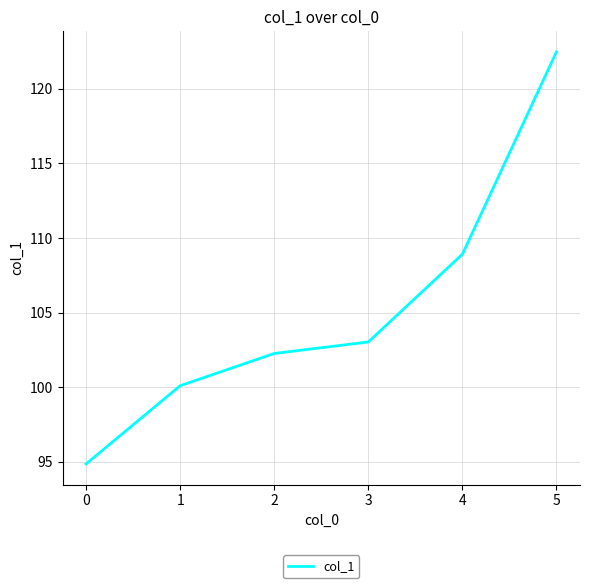

True or false: there are more than 1 points higher than both neighbors.

False